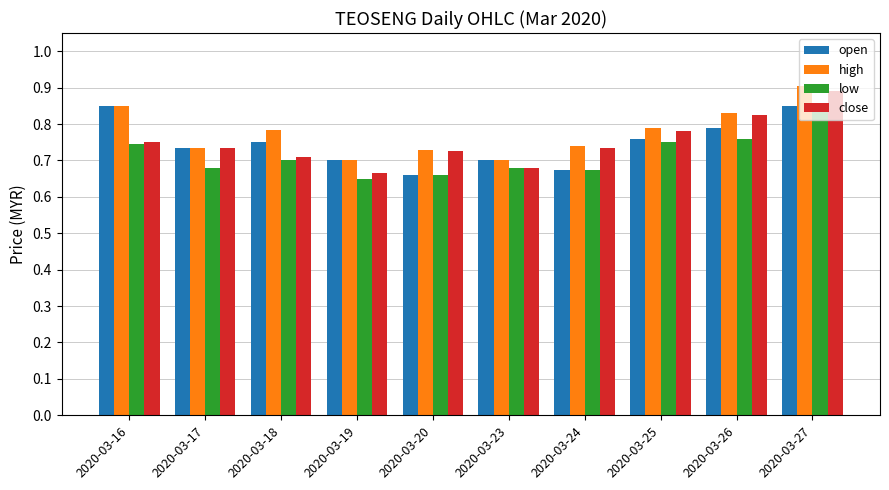

At which category is the sum across all series the highest?

2020-03-27